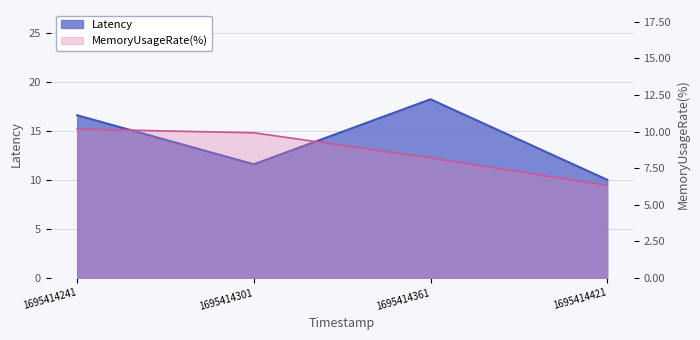

What is the value of the MemoryUsageRate(%) point at the 1st from the left?

10.2